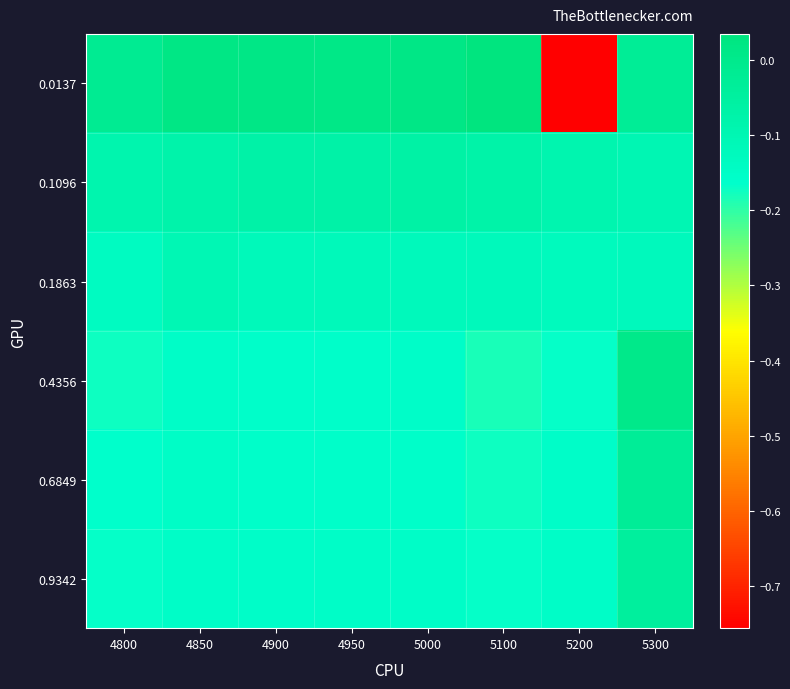

What is the total value across all series at 5200?

-1.5